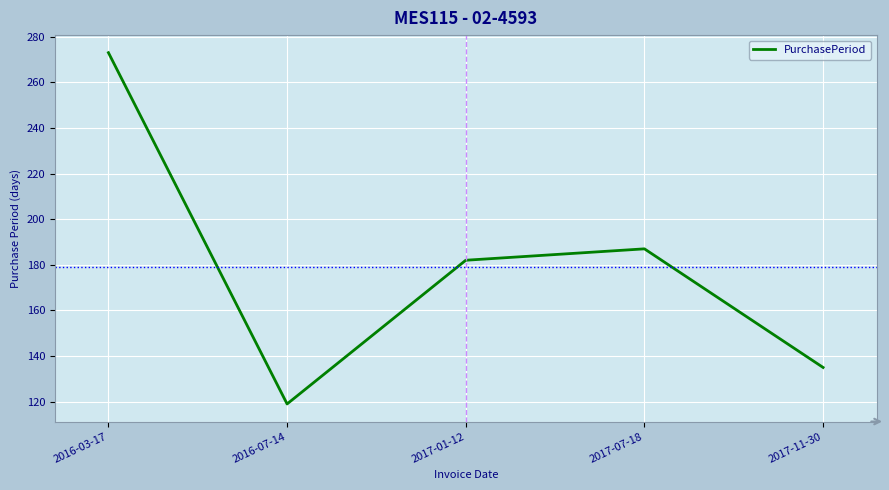

How many series are shown in this chart?

1